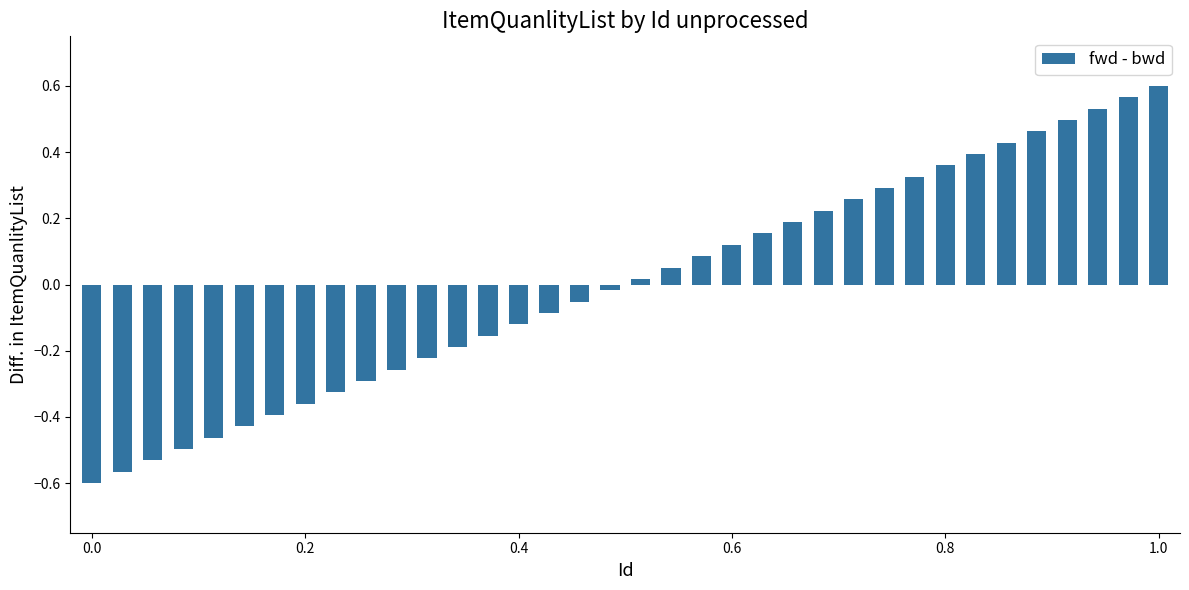

How many values are below 0?

18